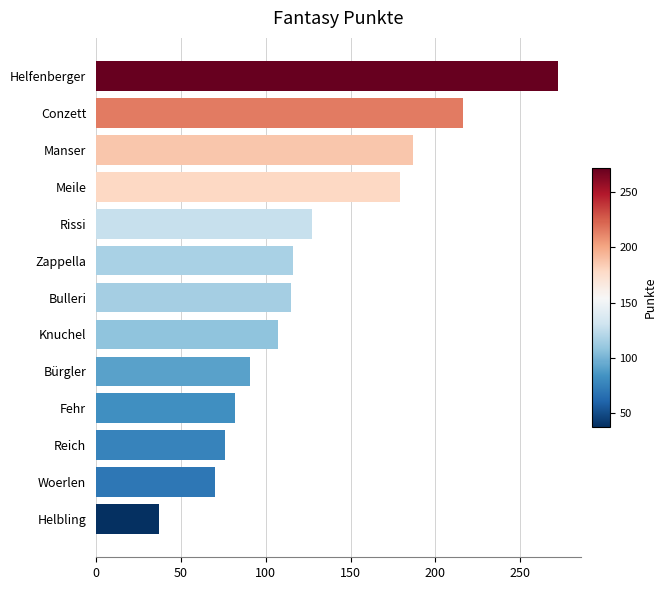

Which category has the highest value across all series?

Helfenberger